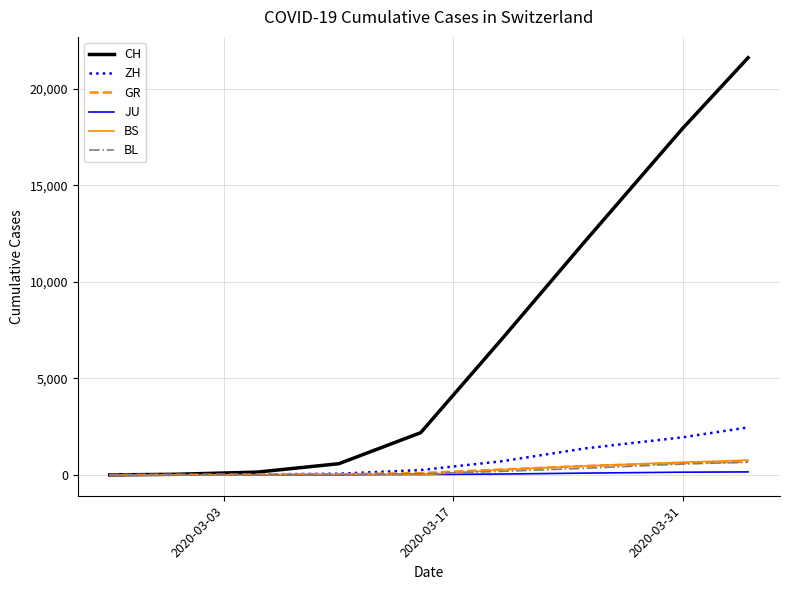

Does the chart have visible grid lines?

Yes